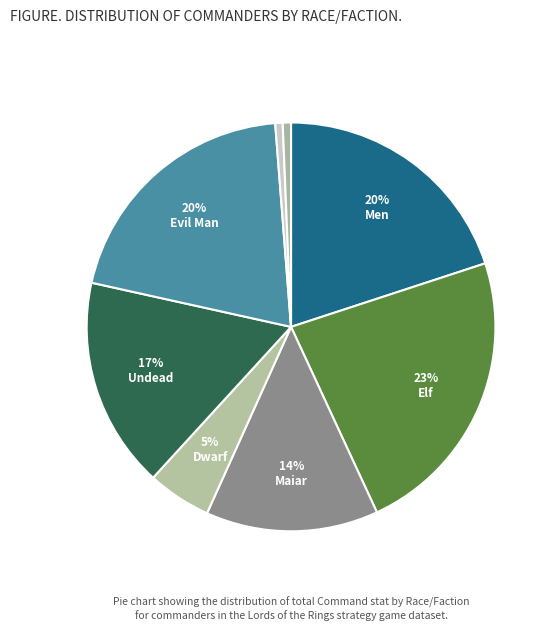

Count the number of slices in the pie.

8